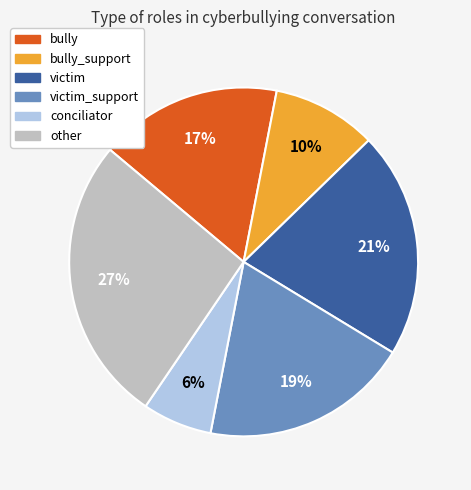

How many slices are in this pie chart?

6